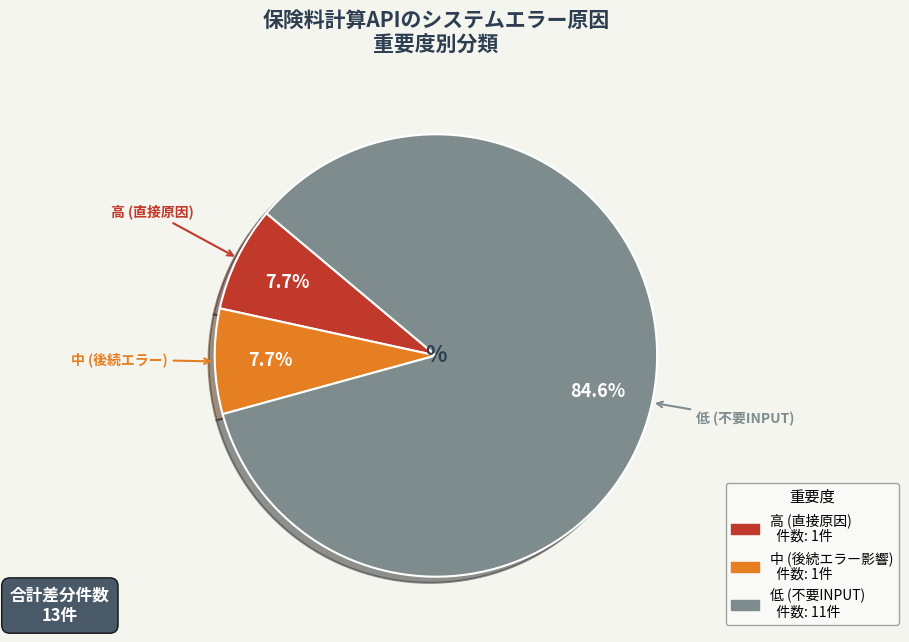

What is the ratio of the value at 中 to the value at 高?

1.0